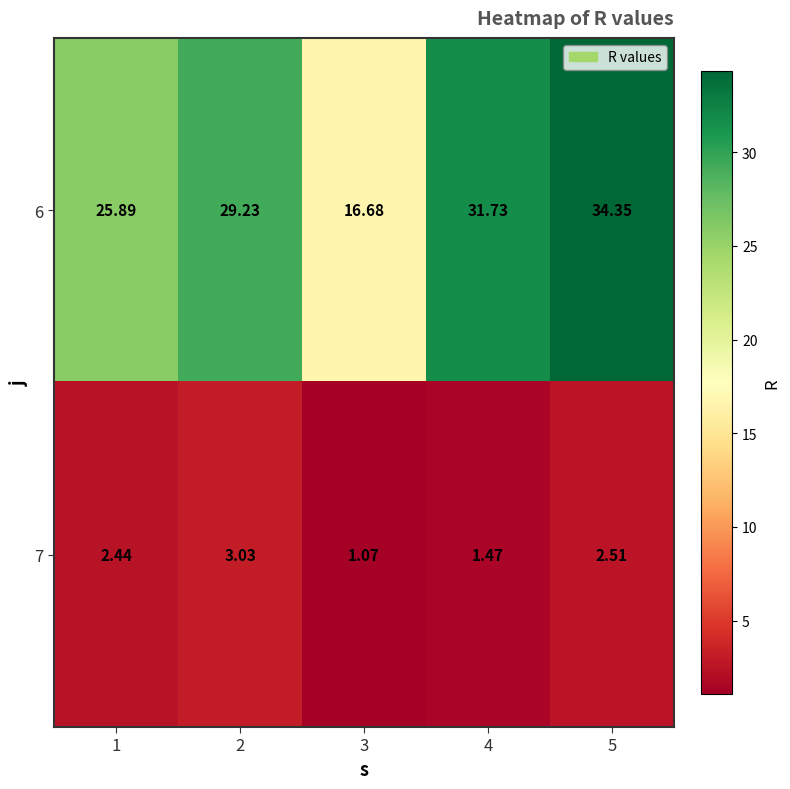

Is the value of 7 at 4 greater than the value of 6 at 5?

No